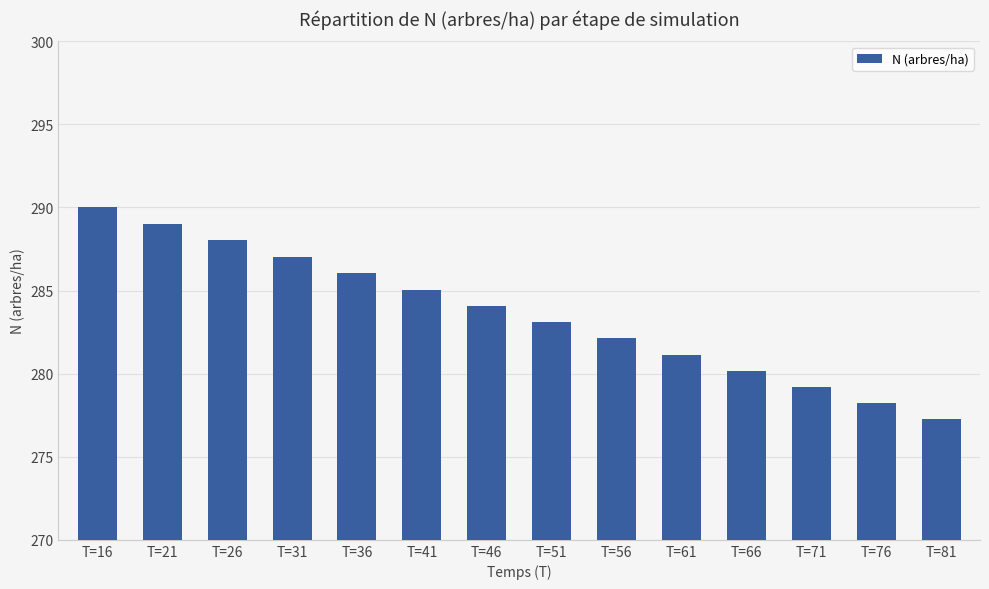

What is the difference between the maximum and minimum values?

12.7